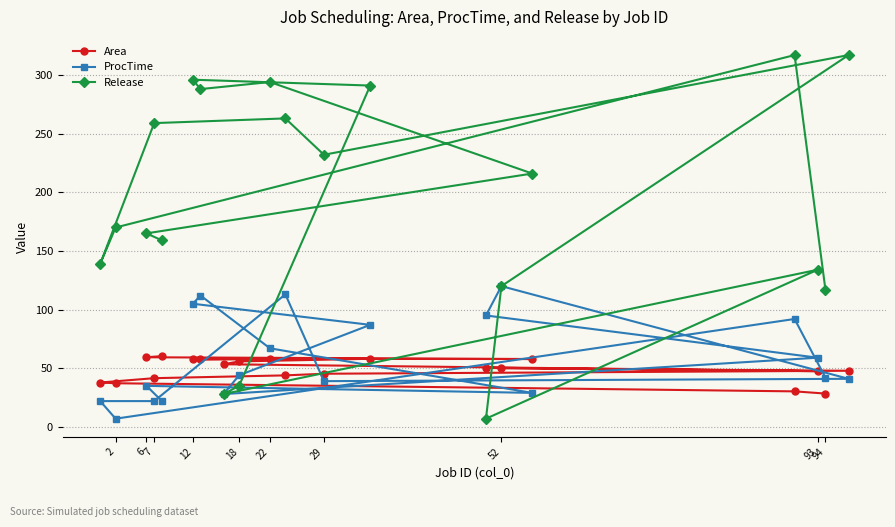

At which label does Release first exceed 216?

7